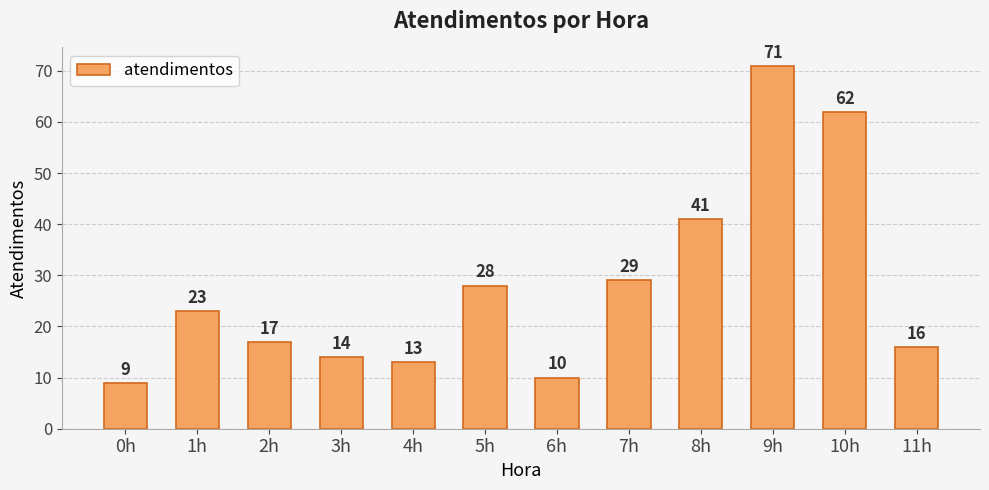

Does the chart contain stacked bars?

No